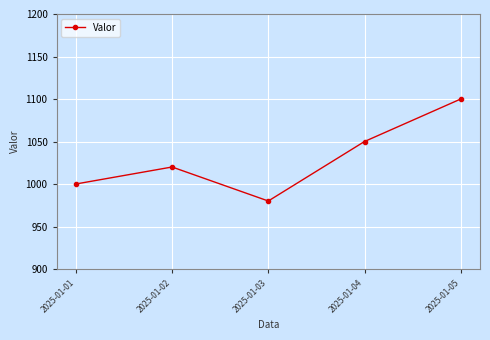

Reading left to right, extract all data points from this chart.

2025-01-01=1000	2025-01-02=1020	2025-01-03=980	2025-01-04=1050	2025-01-05=1100